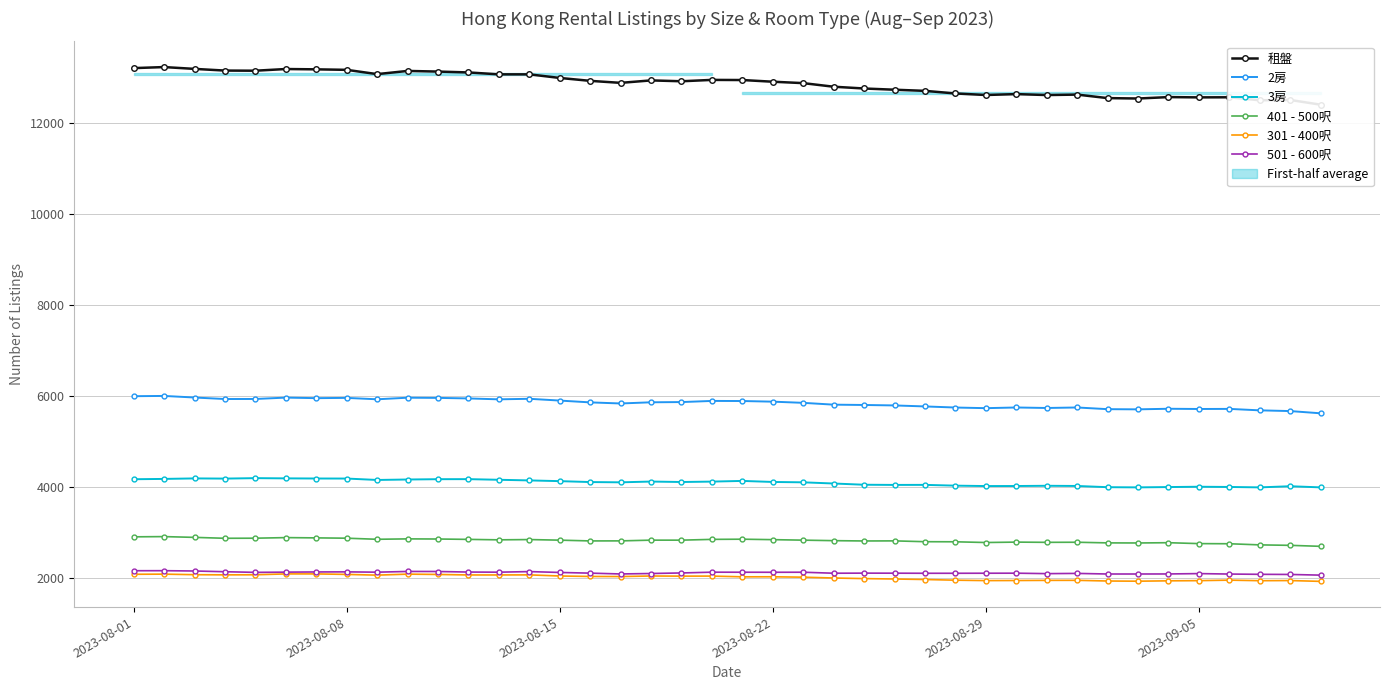

True or false: 租盤 has more than 1 points higher than both neighbors.

True